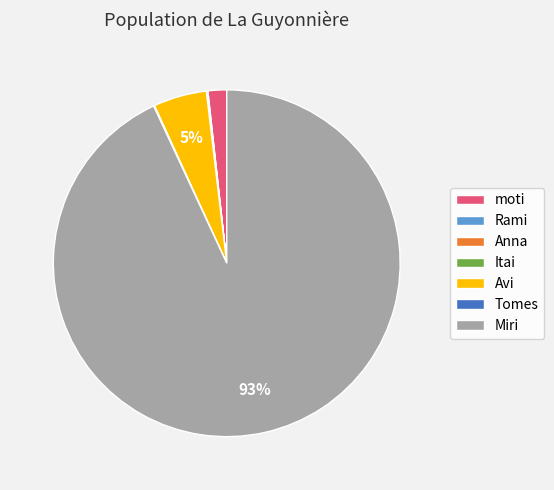

Does Miri represent more than half of the total?

Yes